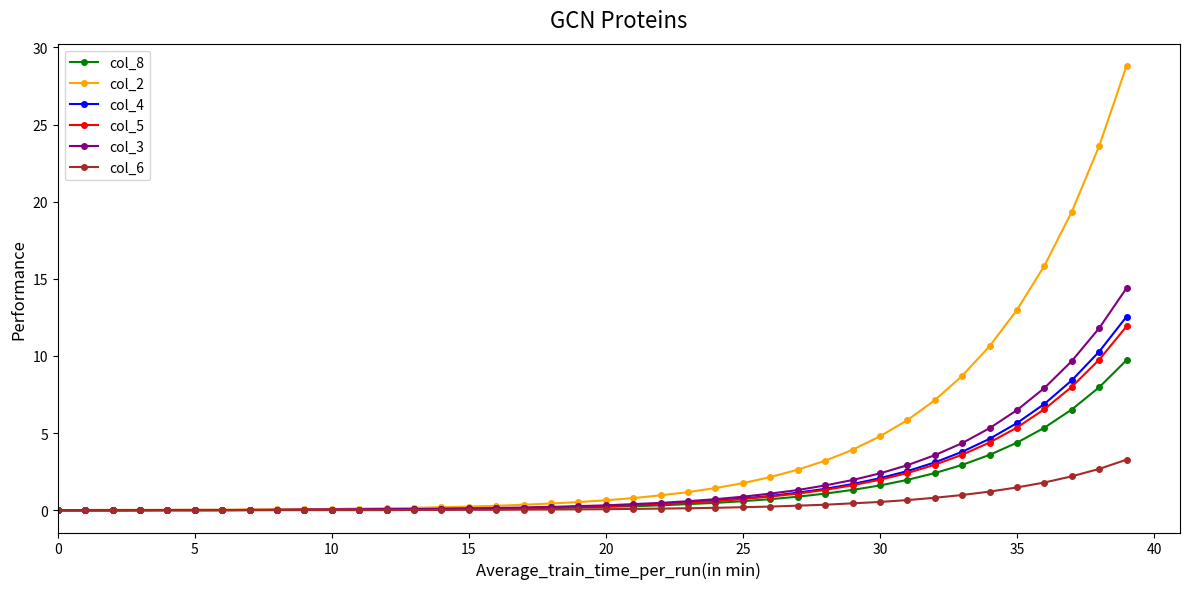

Which series has the largest total across all categories?

col_2